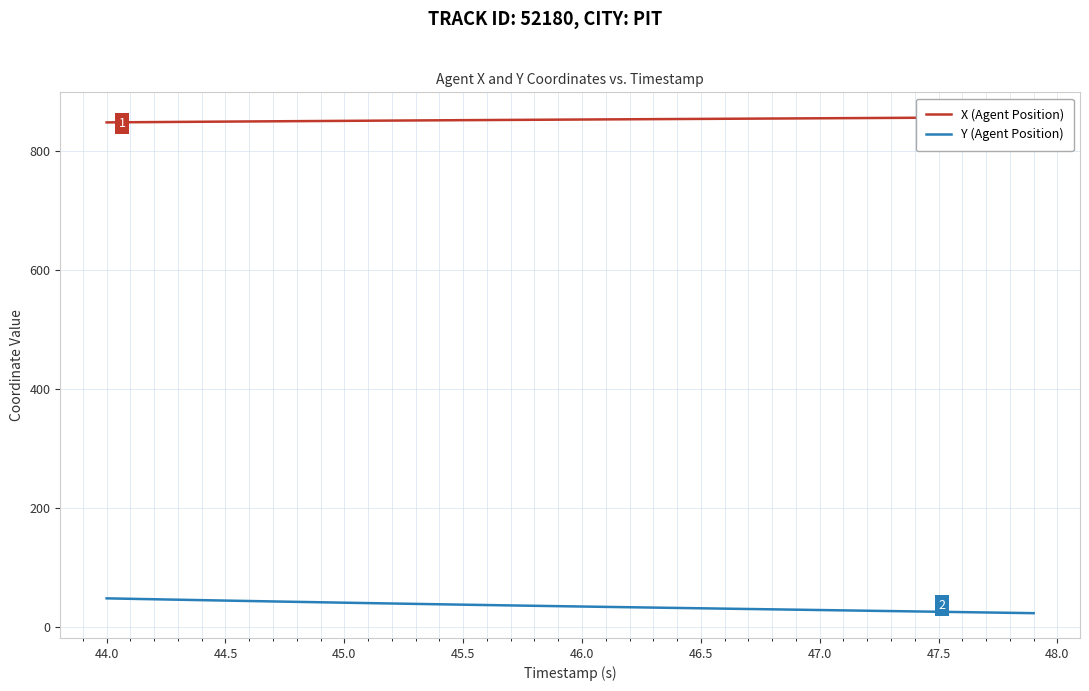

What is the lowest value of the Y (Agent Position) series?

22.8